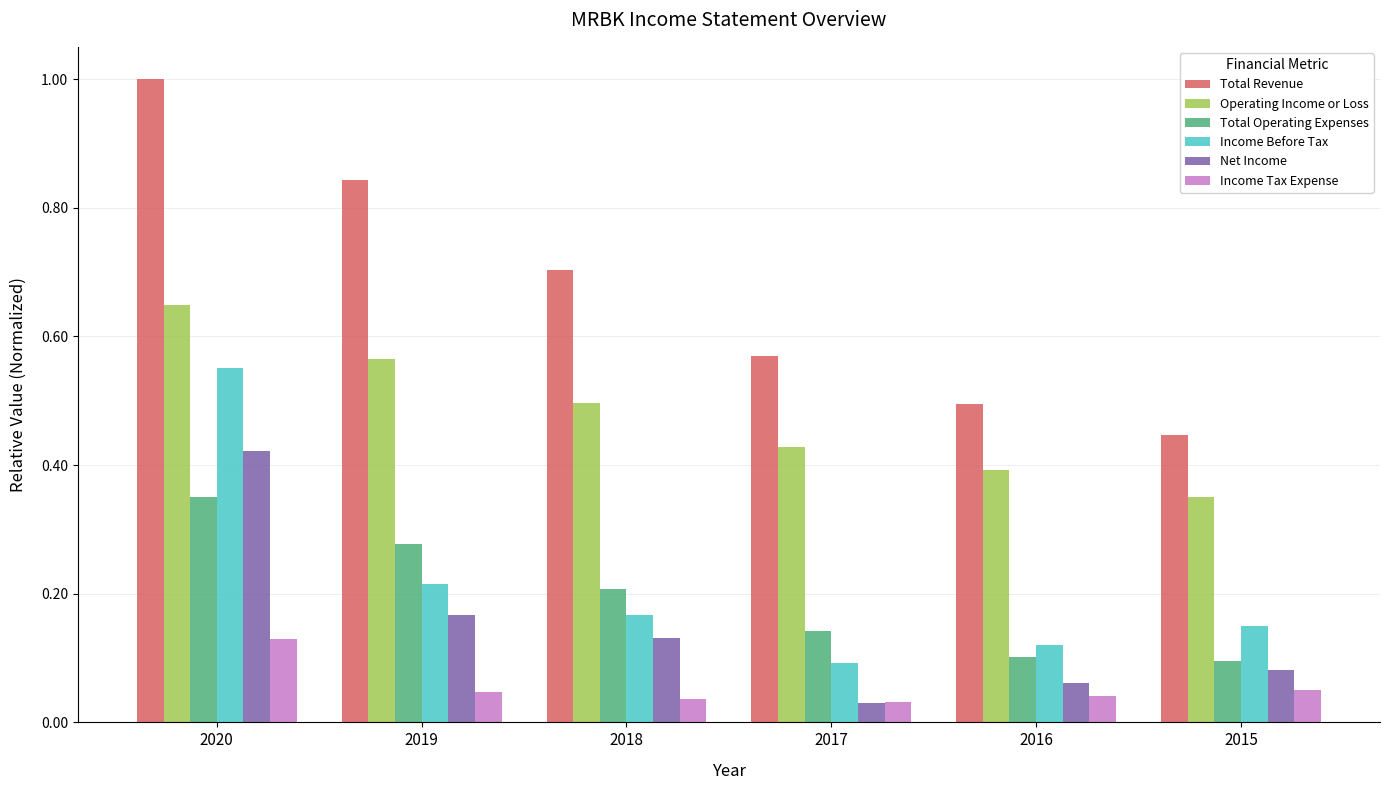

What is the value of the Total Revenue bar at the 3rd from the left?

0.7